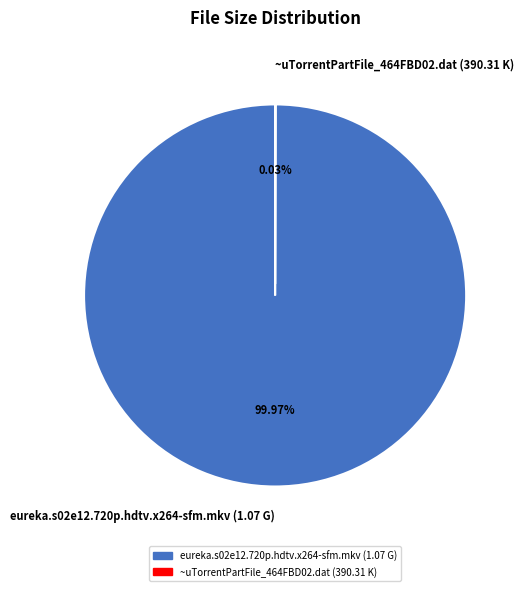

Which slice represents more than half of the pie?

eureka.s02e12.720p.hdtv.x264-sfm.mkv (1.07 G)